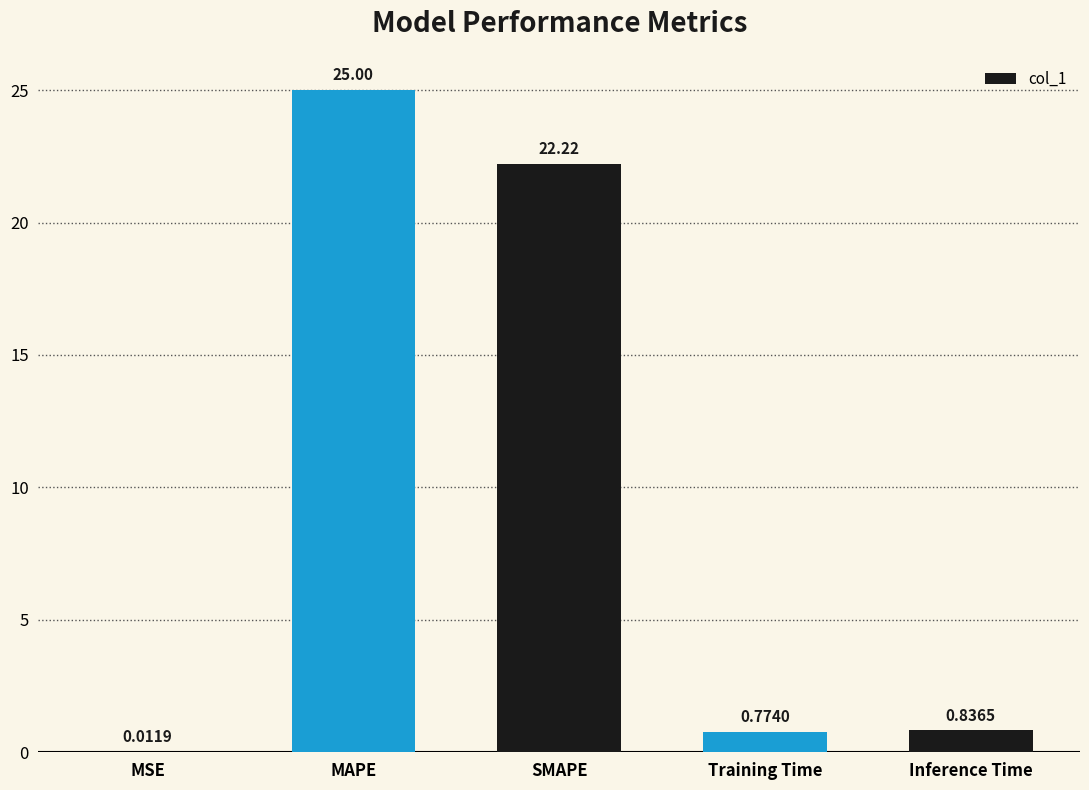

Is it true that the value at SMAPE is 22.2?

True